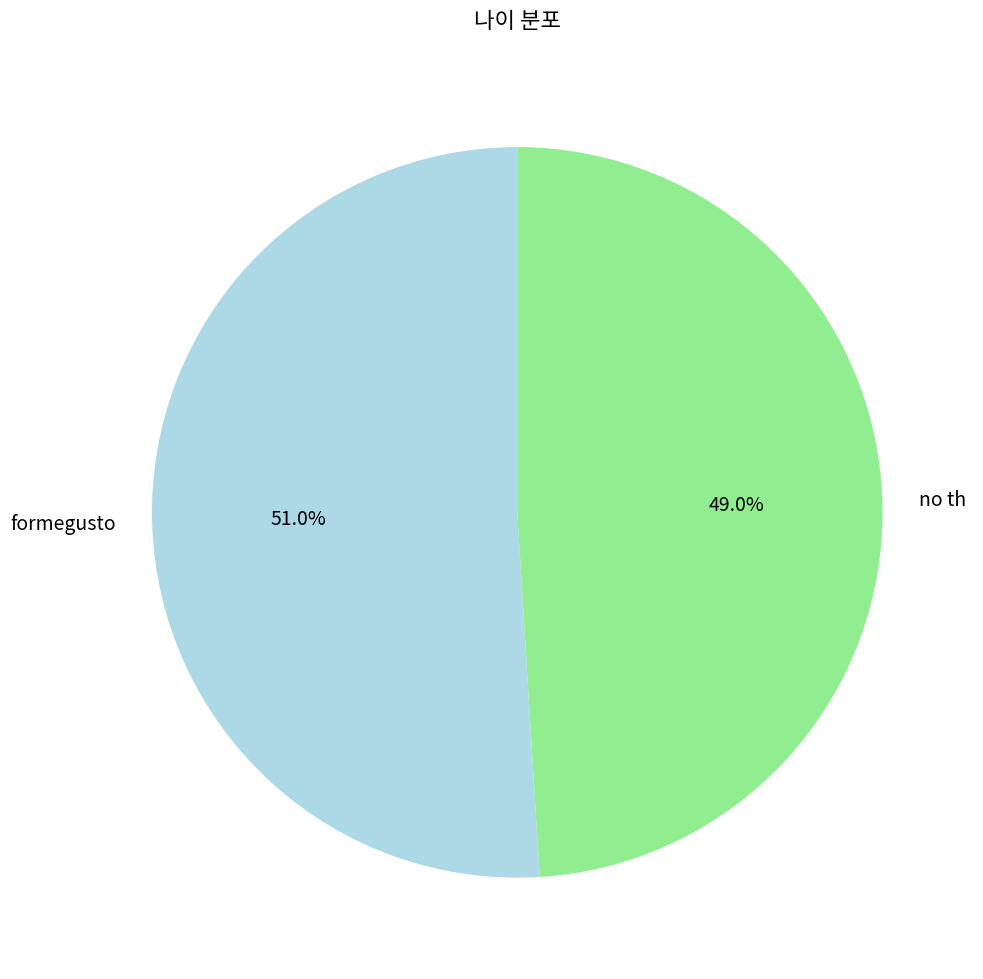

To the nearest percent, what is the combined percentage of no th and formegusto?

100%